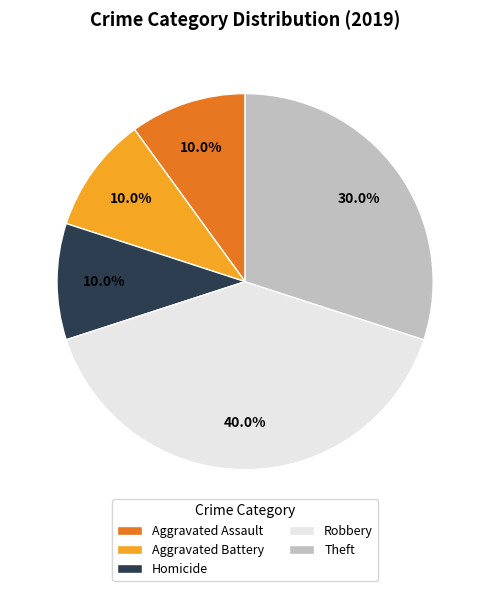

The Homicide slice represents 1% of the pie. True or false?

False